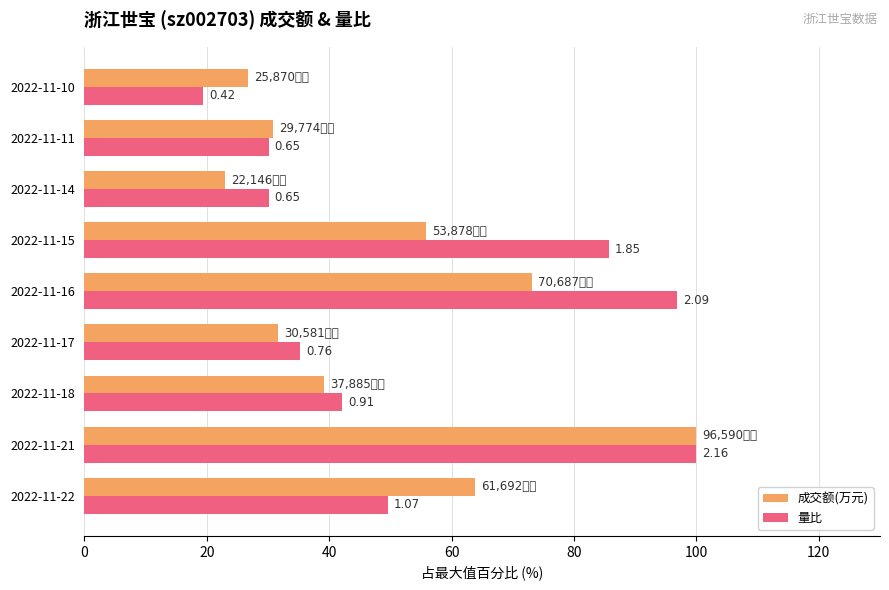

What are all the series names shown in the legend?

成交额(万元), 量比